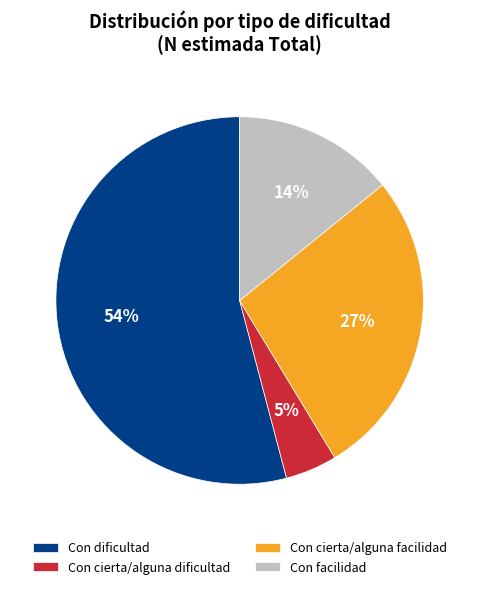

Which category has the smallest portion of the pie?

Con cierta/alguna dificultad